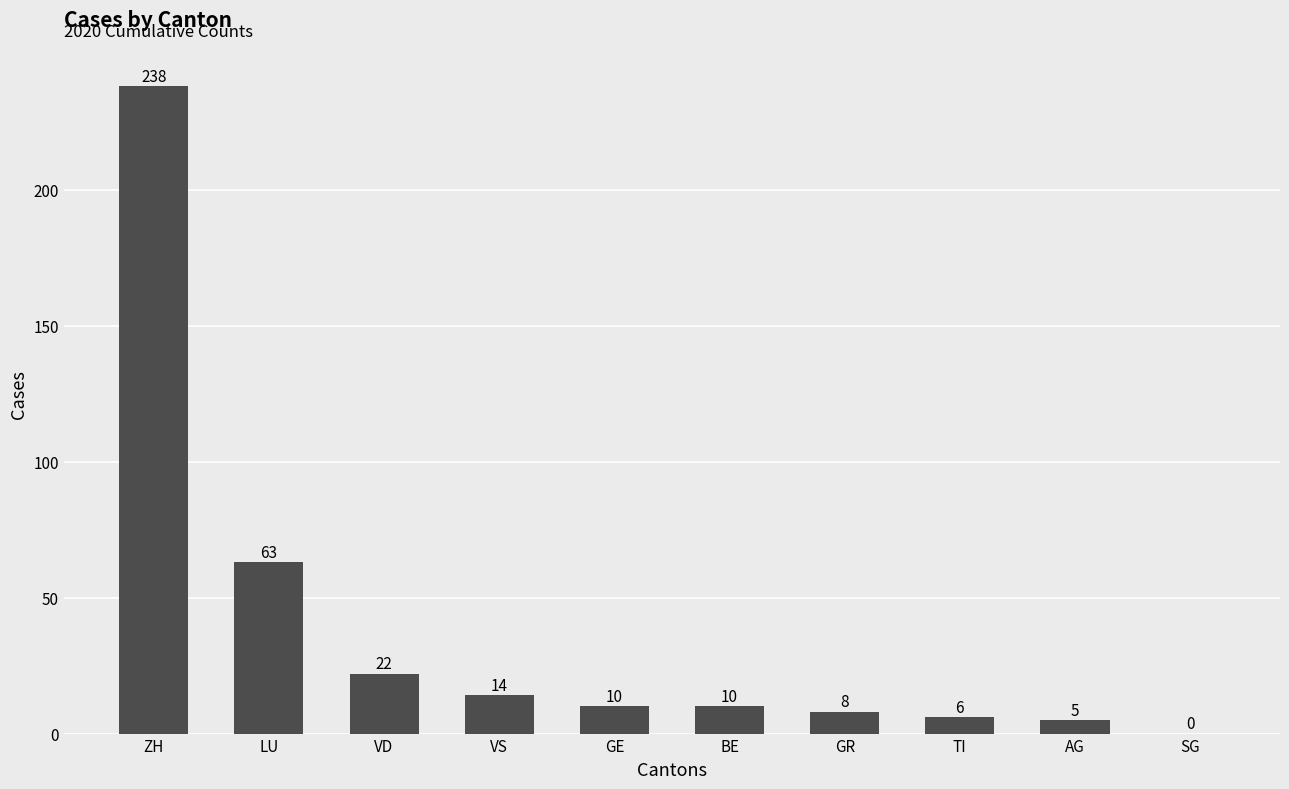

Which has a higher value, GR or VS?

VS